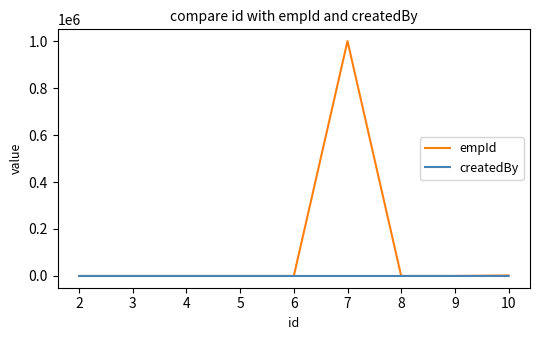

Which series has the widest spread of values?

empId